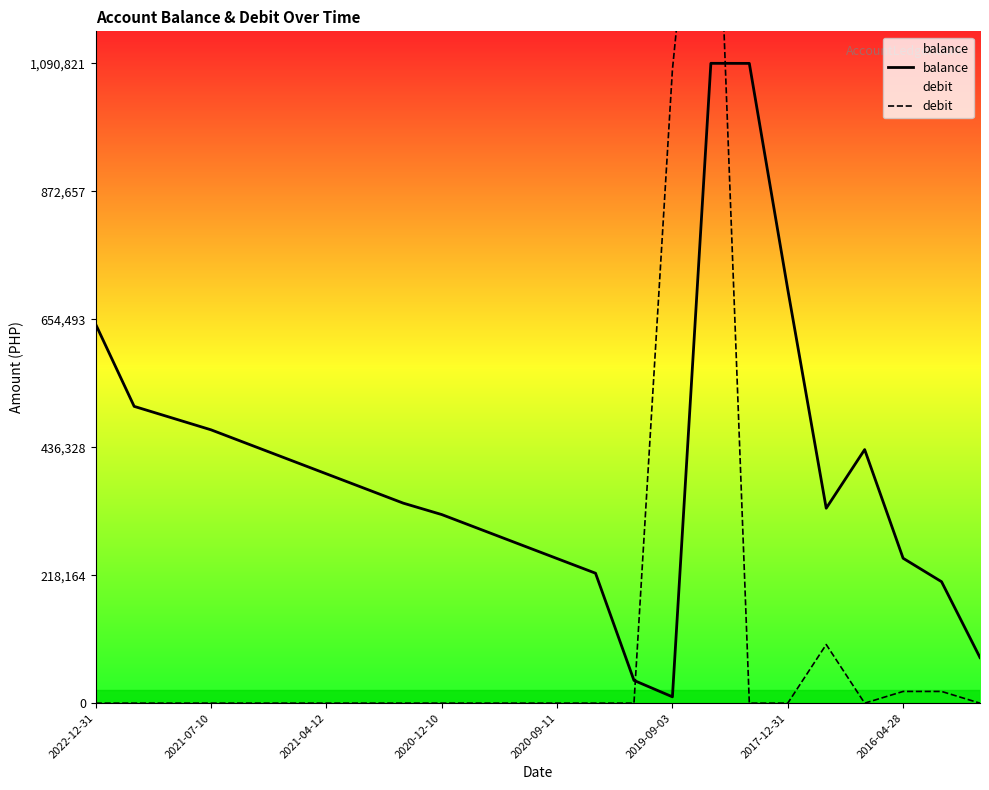

What is the total value across all series at 13?

221542.7